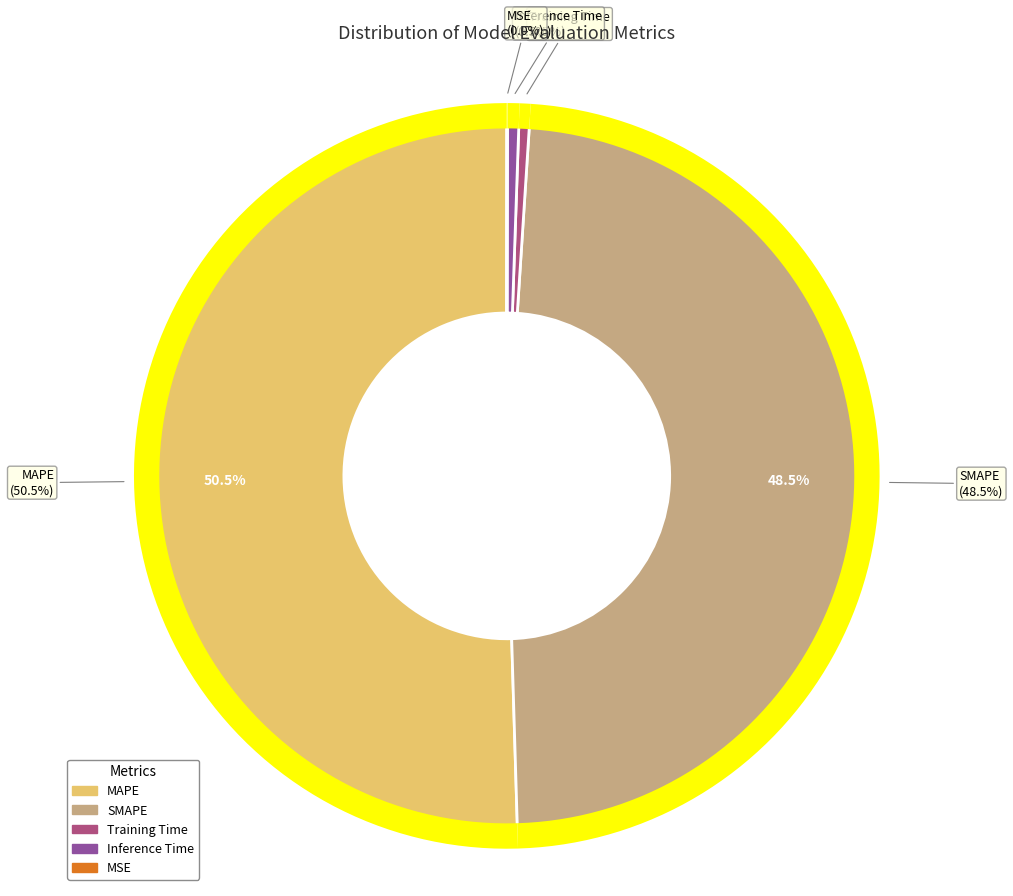

How many segments does this pie chart have?

5